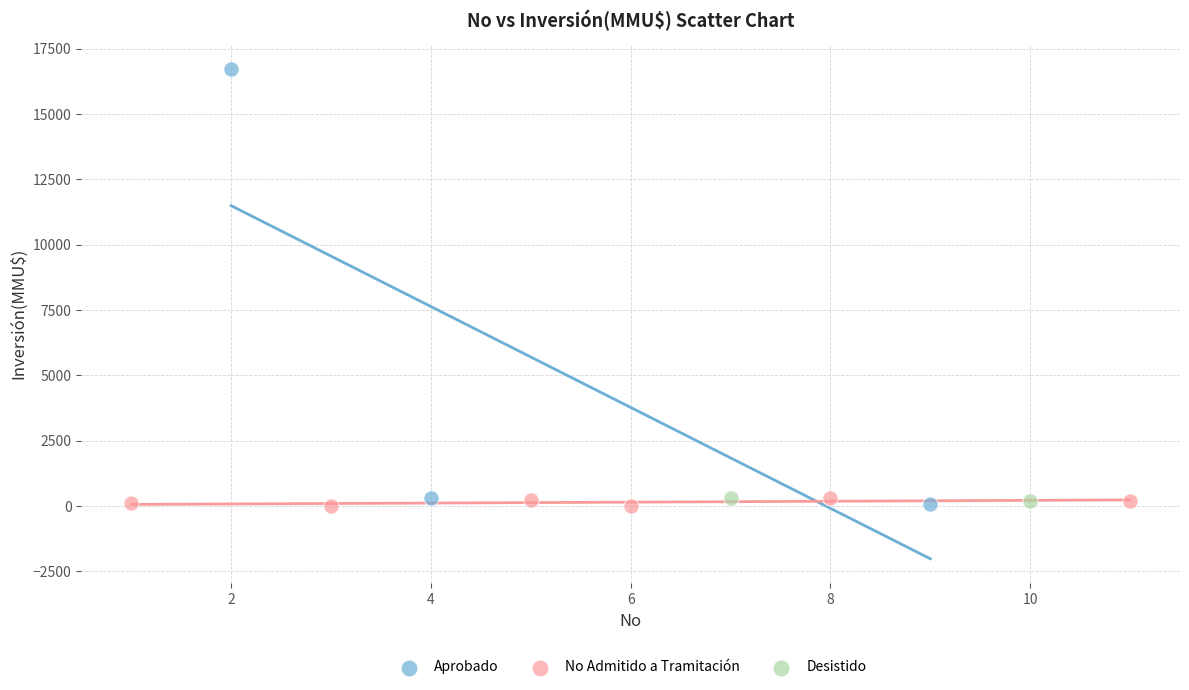

What are all the series names shown in the legend?

Aprobado, No Admitido a Tramitación, Desistido